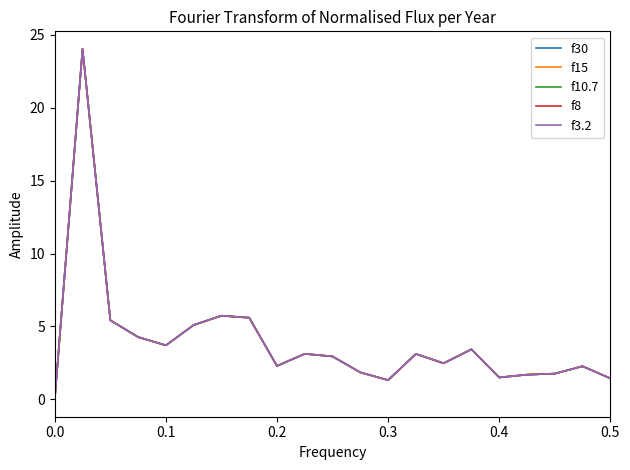

True or false: f10.7 and f8 intersect in this chart.

True